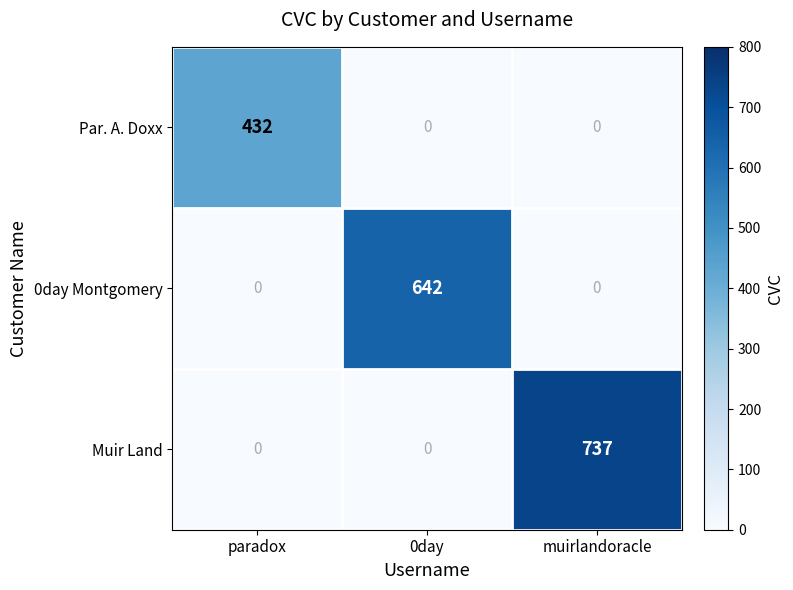

Is it true that Muir Land equals -447 at paradox?

False